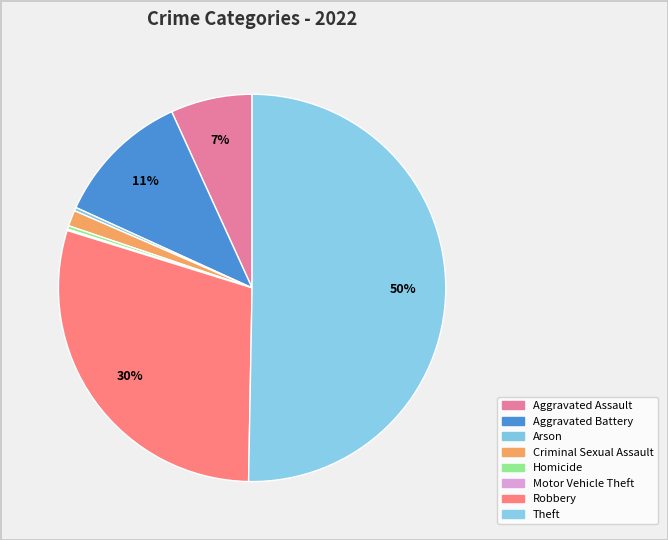

How much of the chart is everything except Robbery?

70.5%